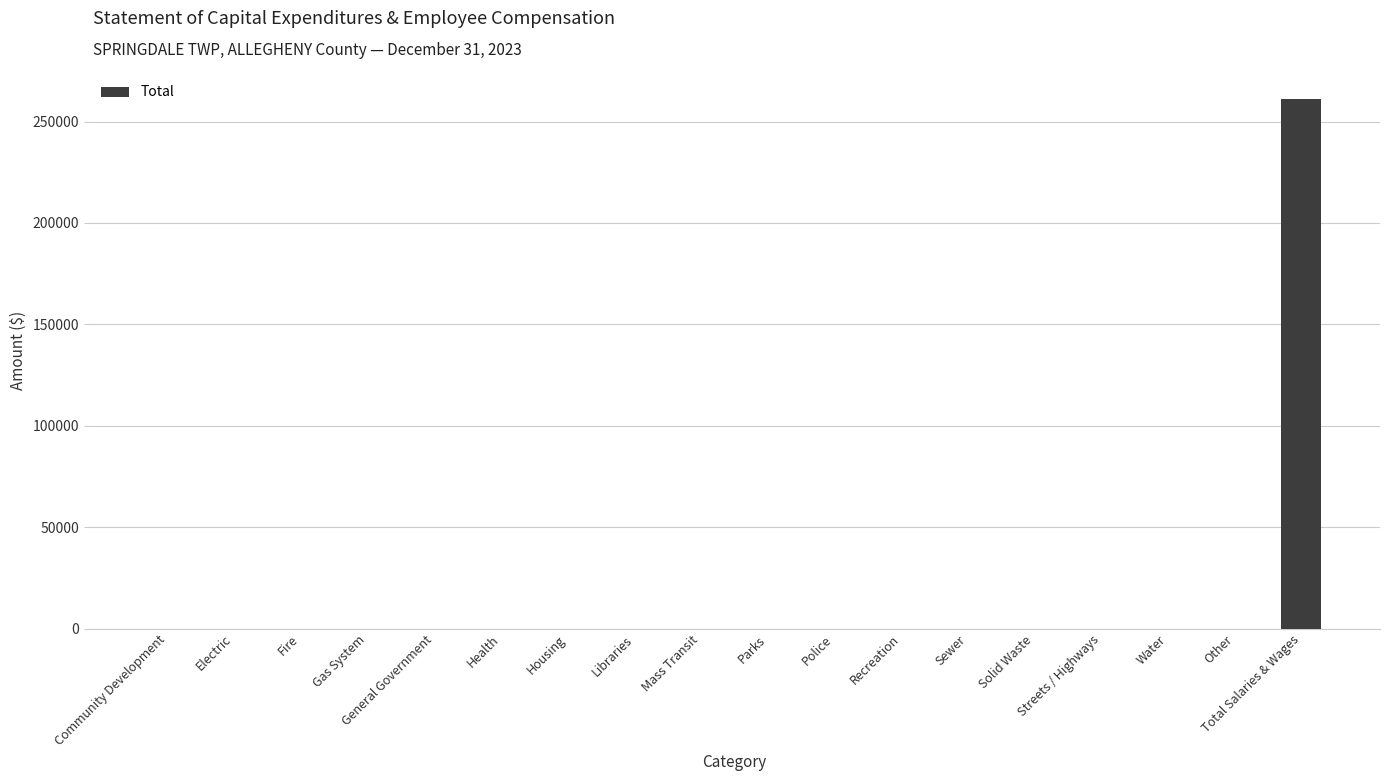

What is the sum of all values?

260889